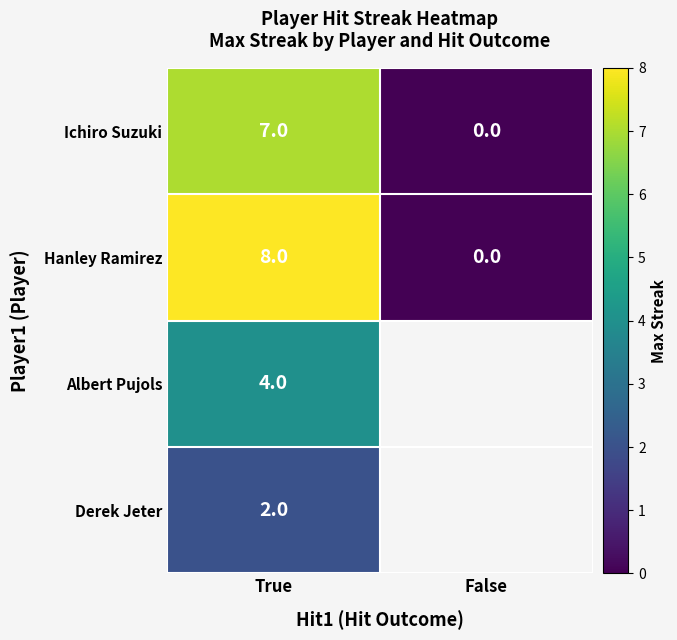

Rank the categories by Ichiro Suzuki value from highest to lowest.

True, False